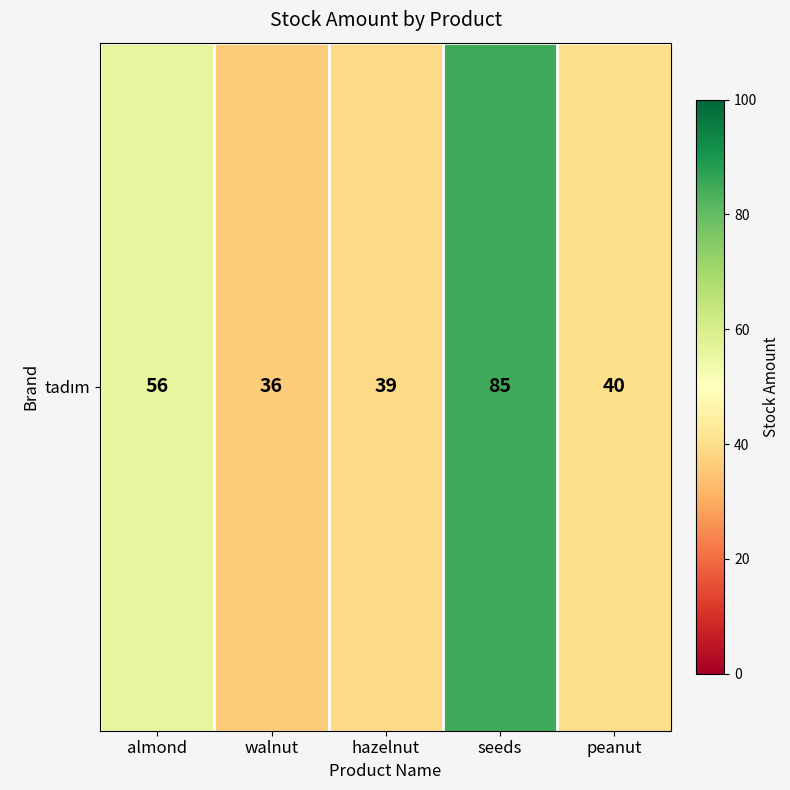

True or false: the data shows 77 at almond.

False